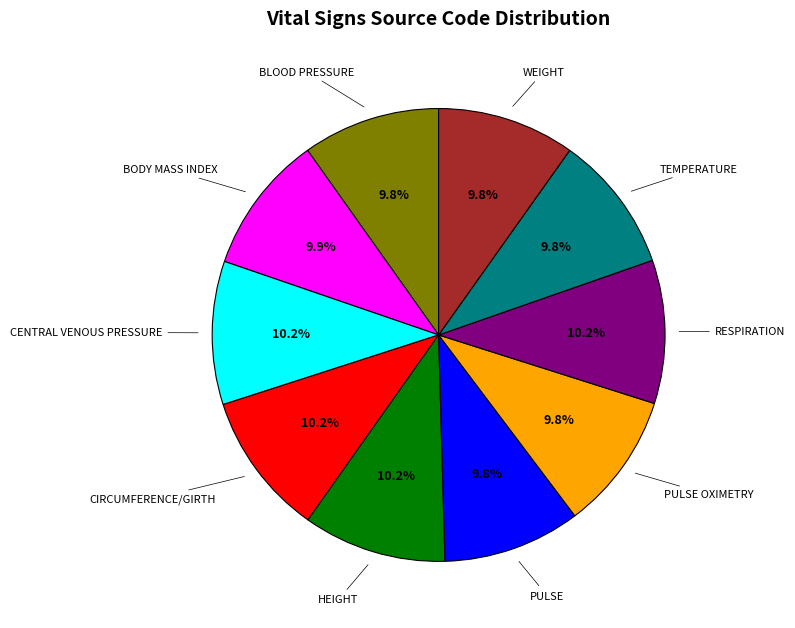

Is there a majority slice in this chart?

No